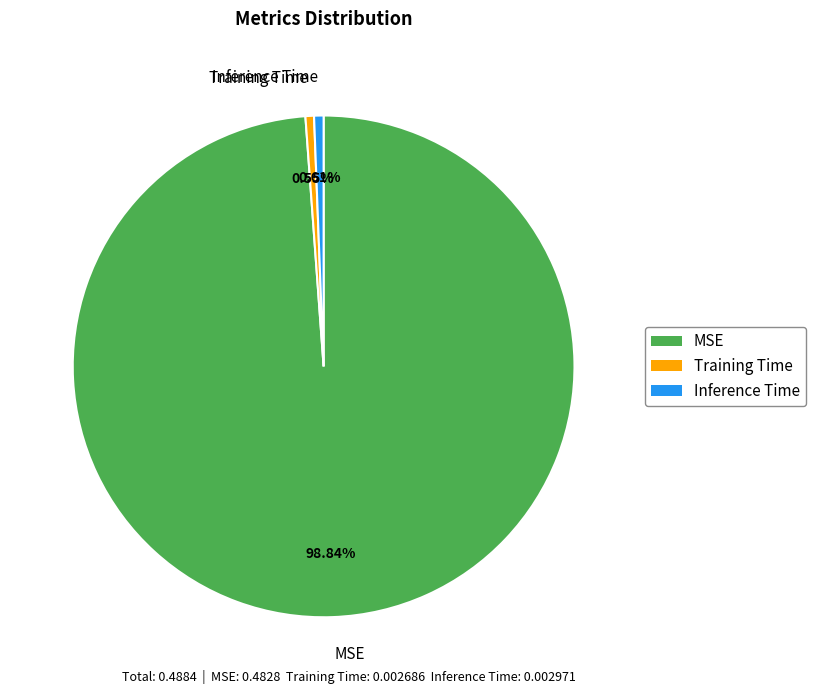

What percentage do MSE and Training Time together represent?

99.4%